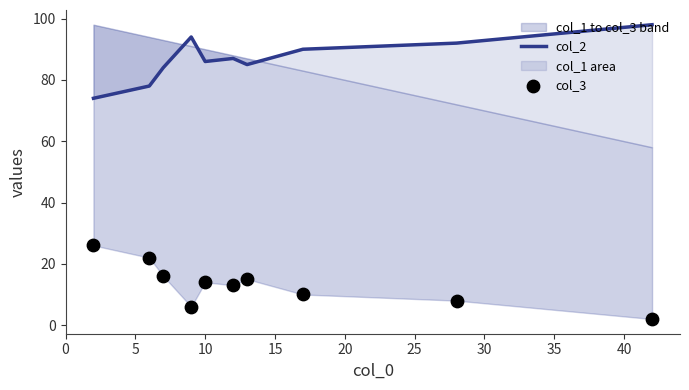

Which series reaches the maximum Y coordinate?

col_2